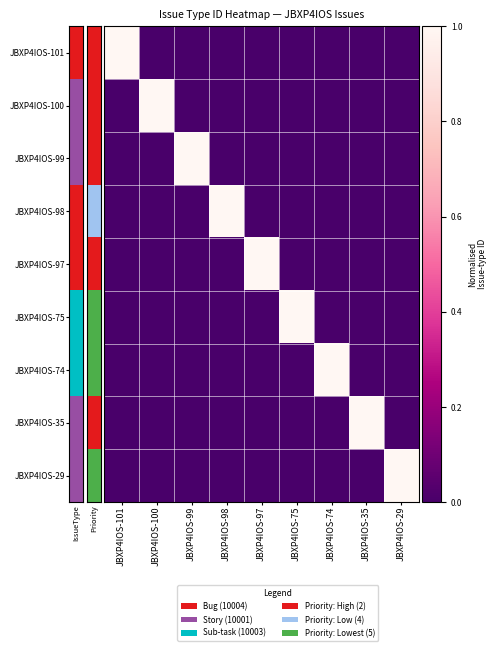

What is the difference between the highest and lowest values at JBXP4IOS-99?

1.0